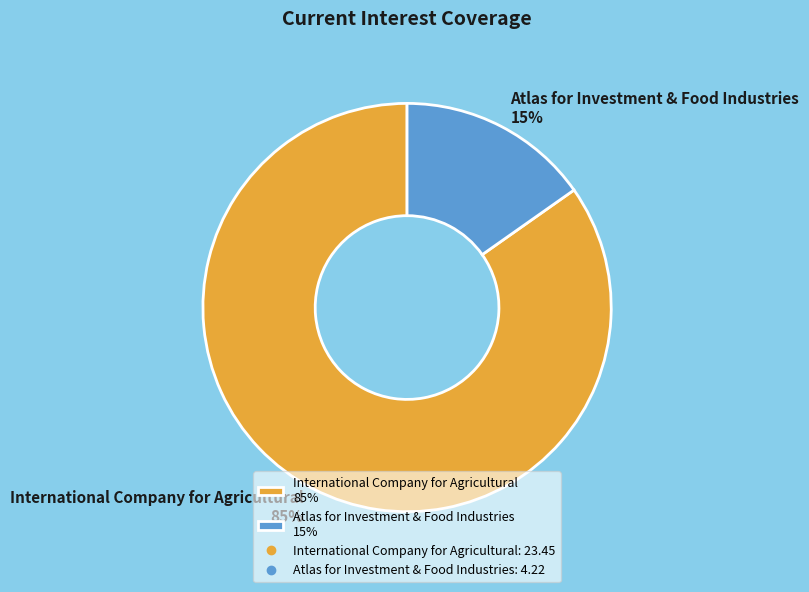

True or false: International Company for Agricultural accounts for 78% of the total.

False